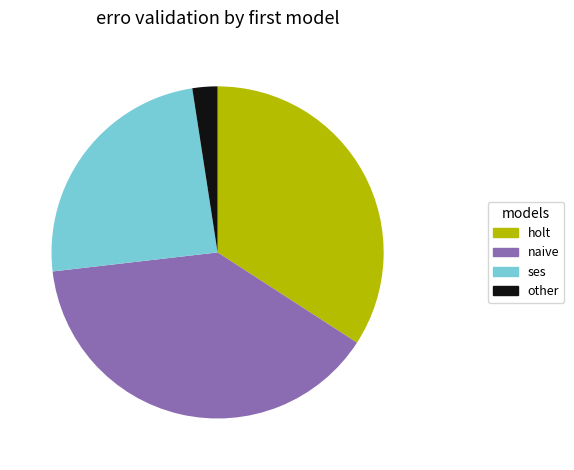

Which slice is the largest?

naive